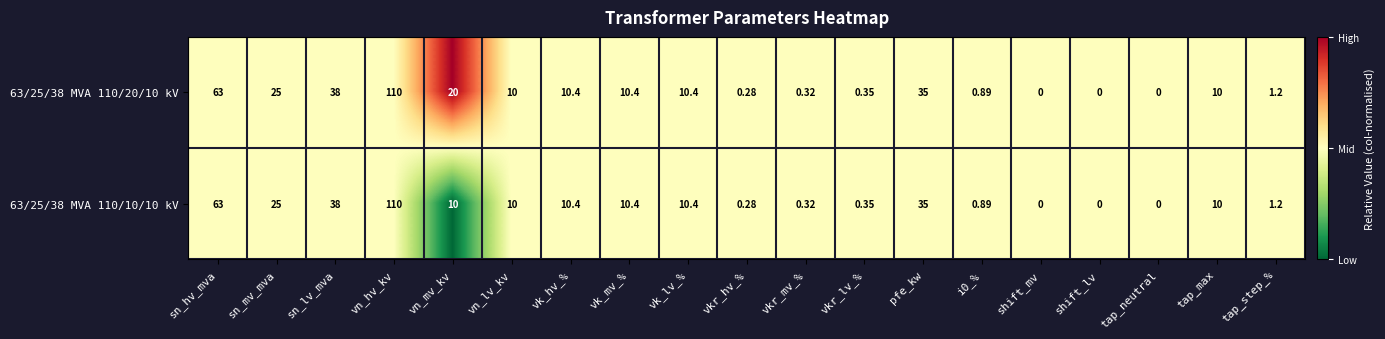

At which label is 63/25/38 MVA 110/20/10 kV closest to 55?

sn_hv_mva